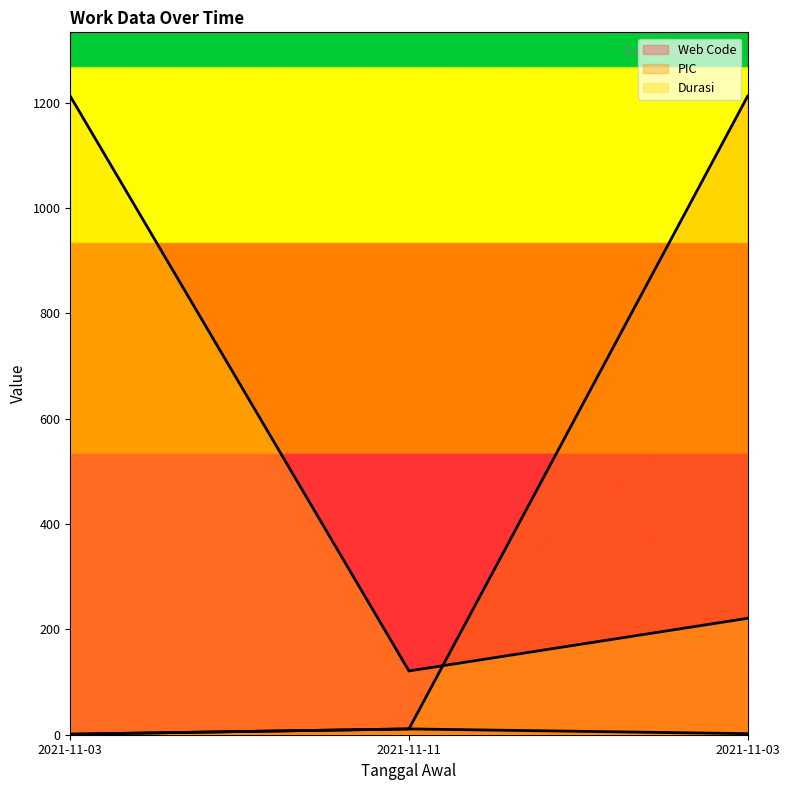

How many series are shown in this chart?

3